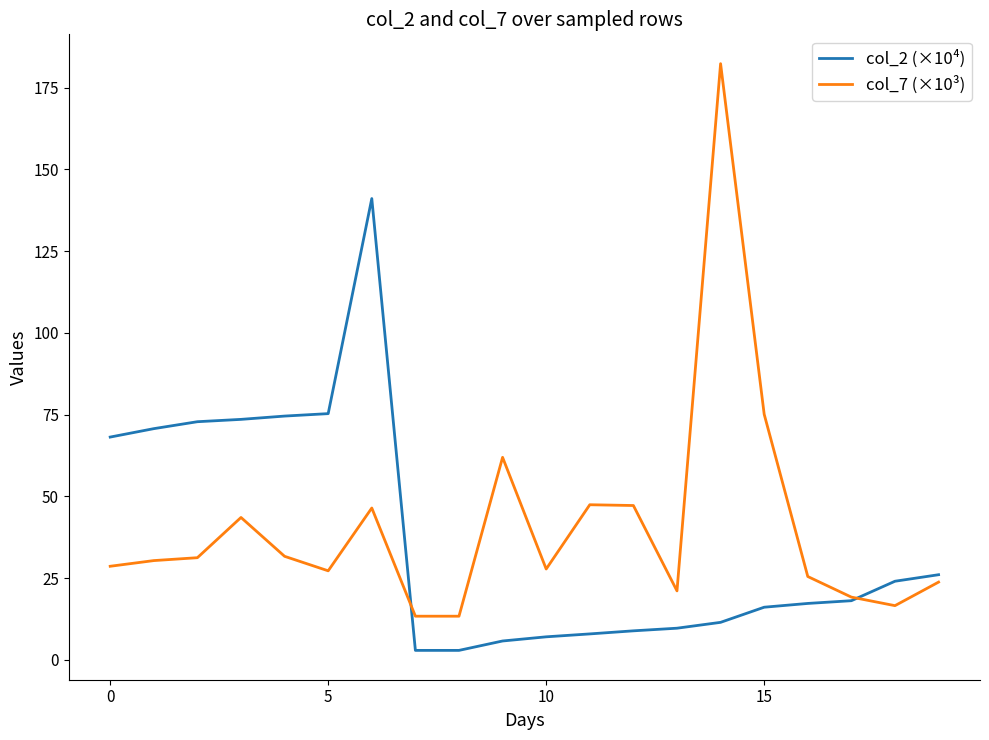

What is the greatest value displayed?

182.3